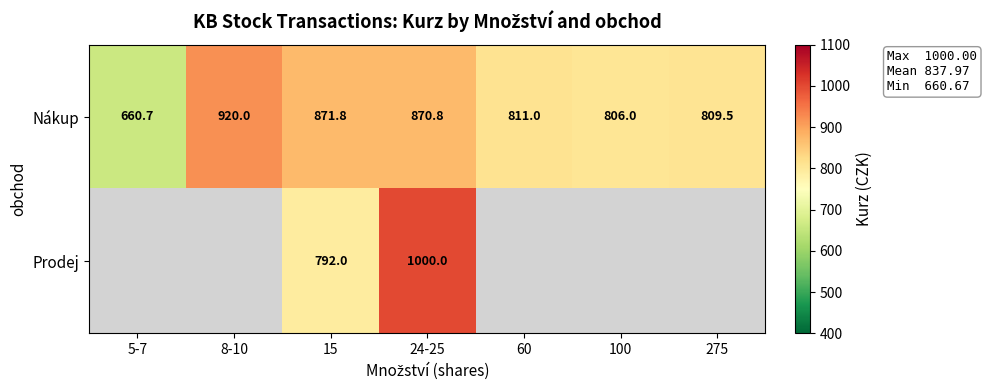

Rank the series at 24-25 from highest to lowest value.

Prodej, Nákup